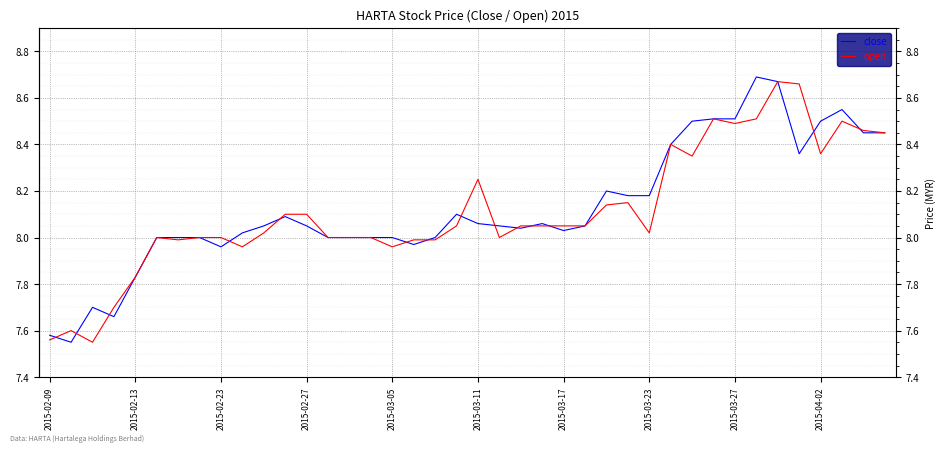

Does the chart display data point markers on the line(s)?

No